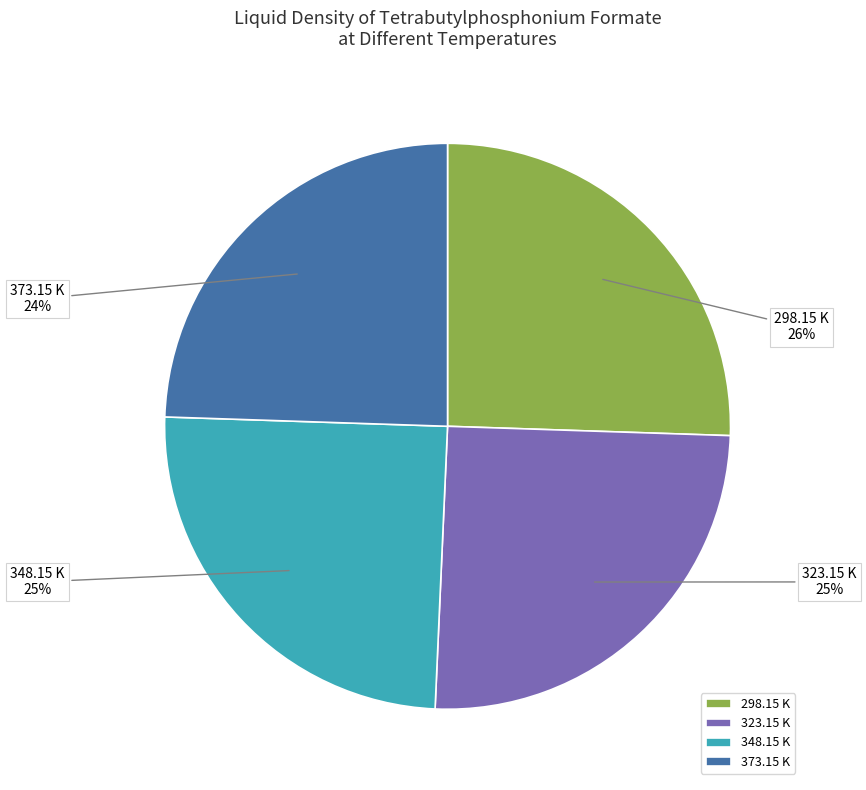

Is the sum of 348.15 K and 373.15 K greater than half?

No